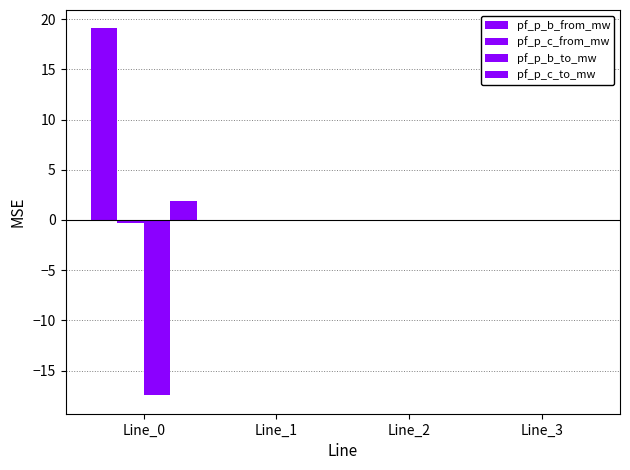

Count the number of categories in the chart.

4